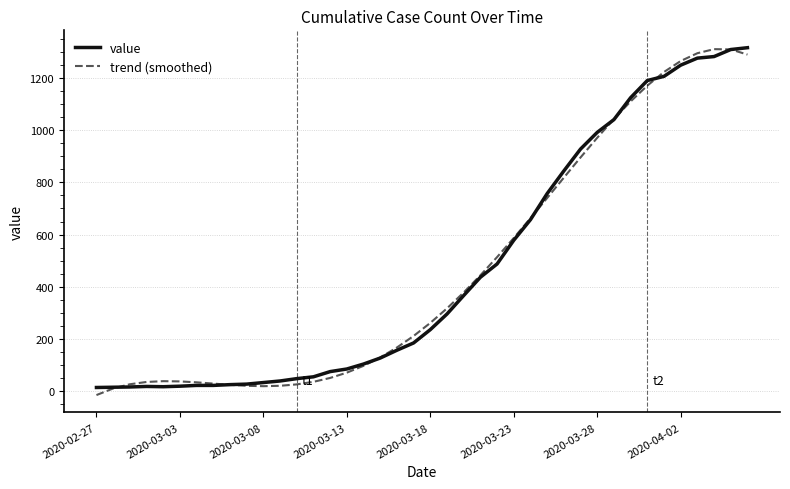

What is the maximum value shown in the chart?

1317.0